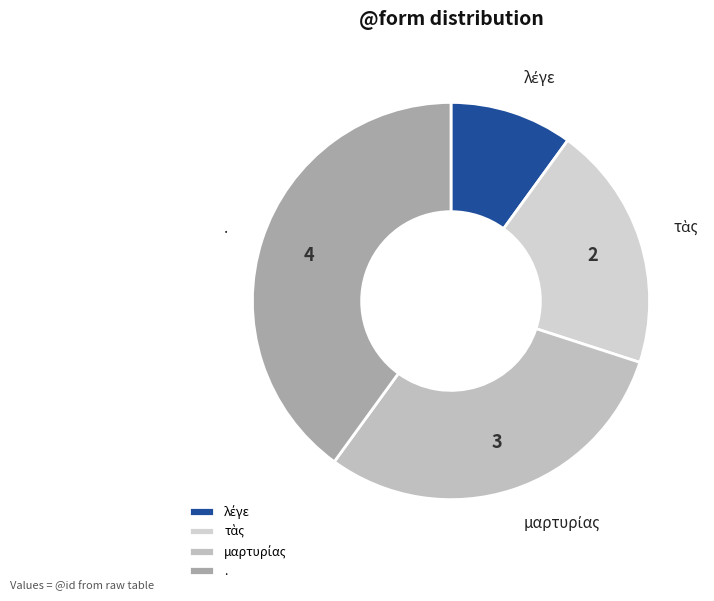

True or false: . accounts for 47% of the total.

False